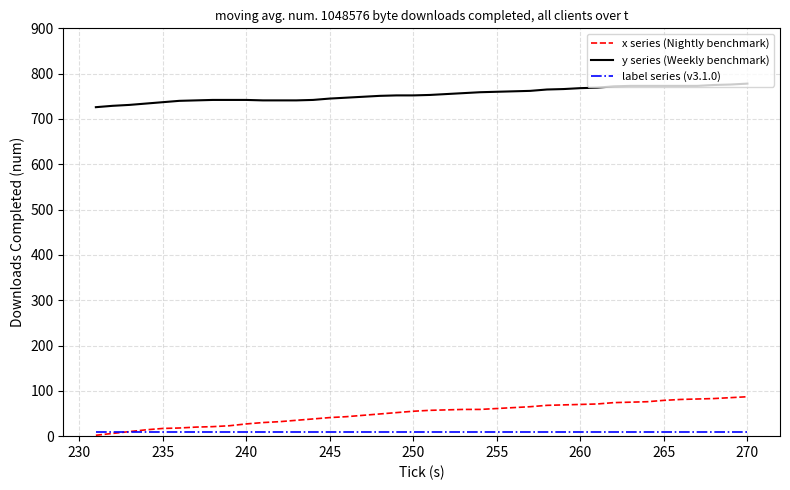

What is the greatest value displayed?

778